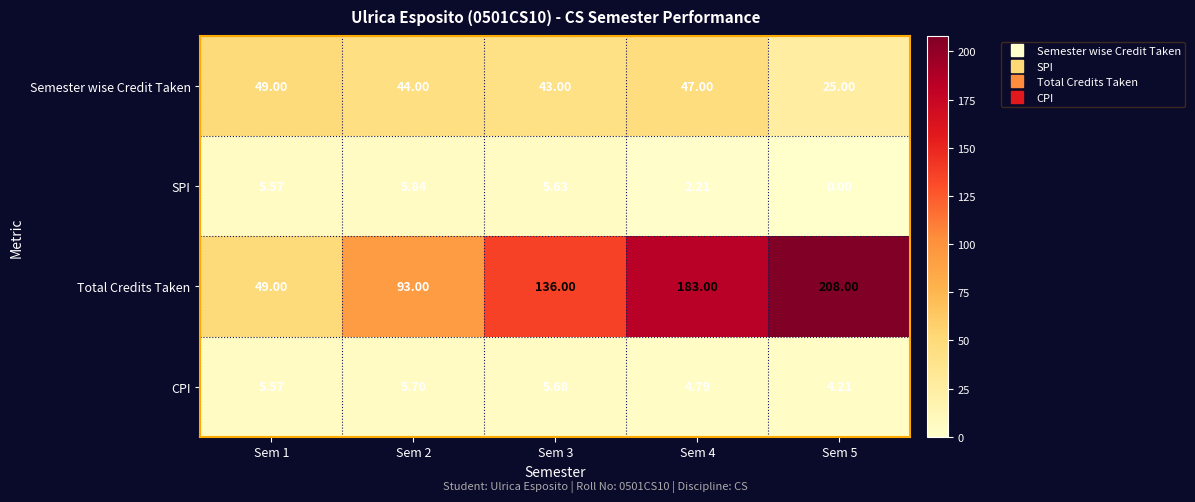

Is the value of Total Credits Taken at Sem 2 greater than the value of CPI at Sem 2?

Yes